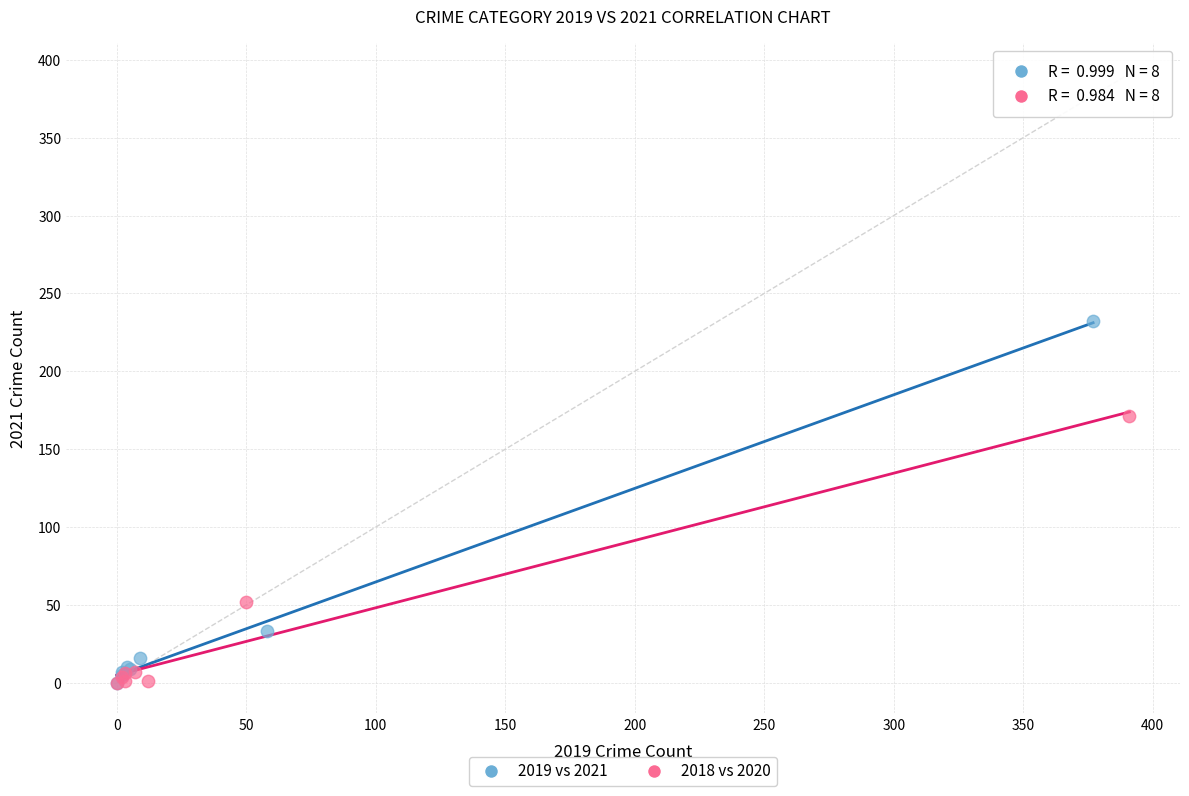

What are all the series names shown in the legend?

2019 vs 2021, 2018 vs 2020